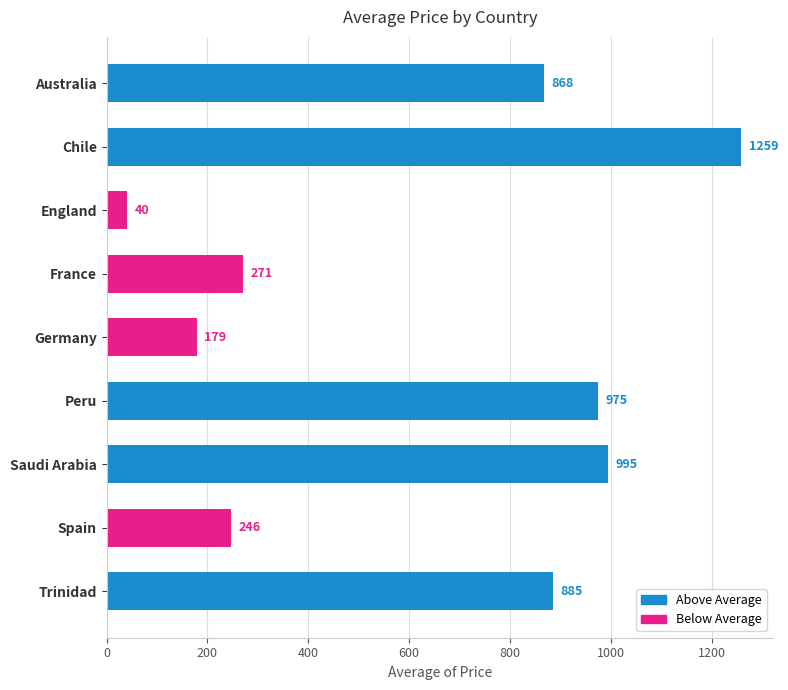

What is the label of the 4th bar from the top?

France